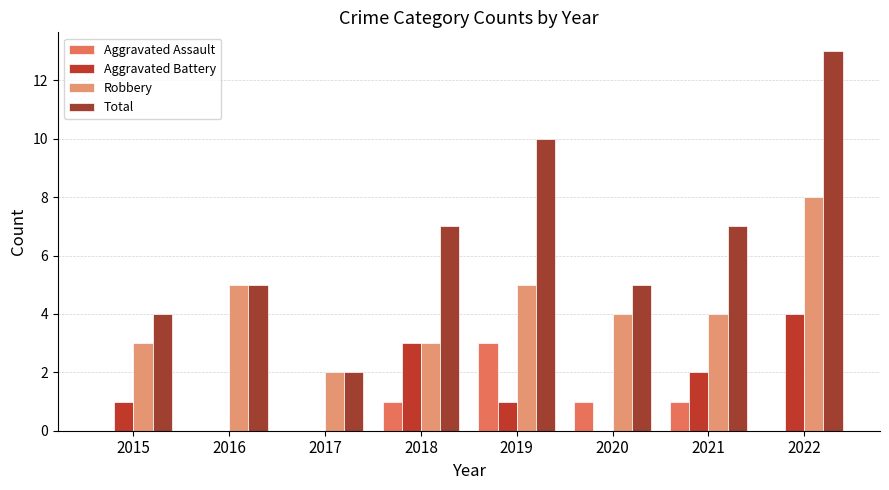

The value of Aggravated Assault at 2016 is 0. True or false?

True